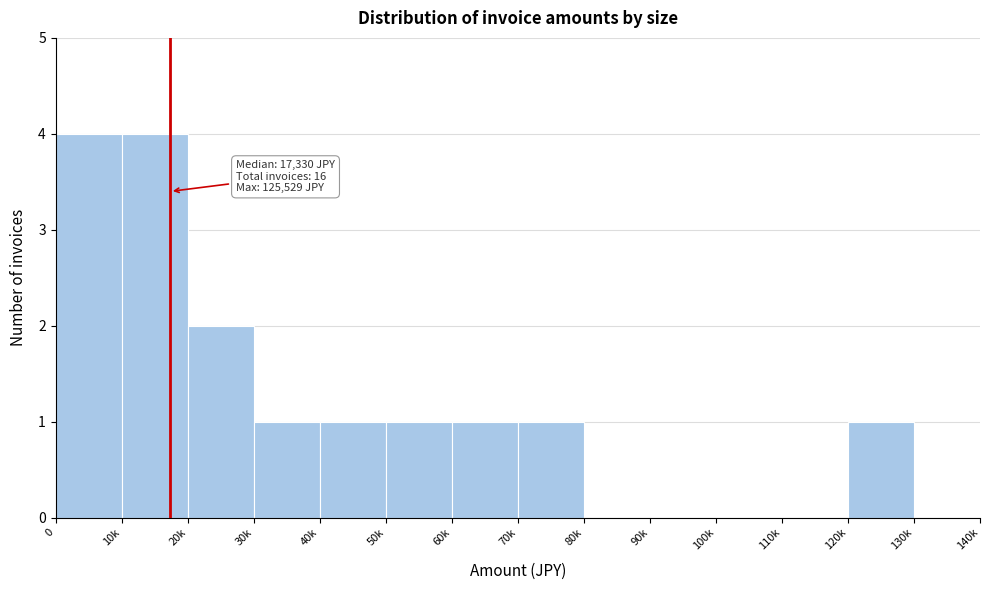

Reading right to left, transcribe all the data shown in this chart.

130k=0	120k=1	110k=0	100k=0	90k=0	80k=0	70k=1	60k=1	50k=1	40k=1	30k=1	20k=2	10k=4	0=4